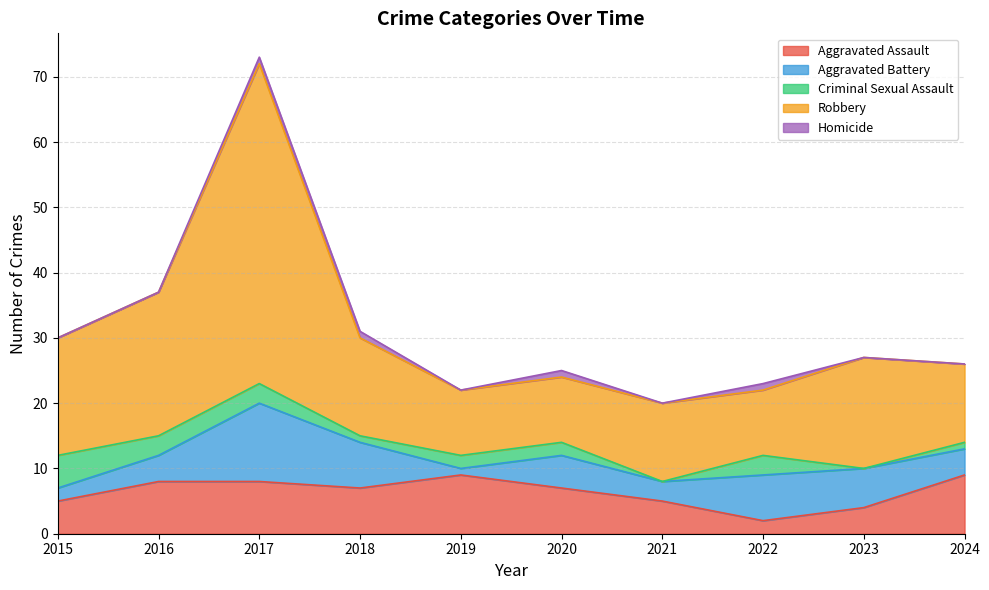

What is the total value across all series at 2022?

23